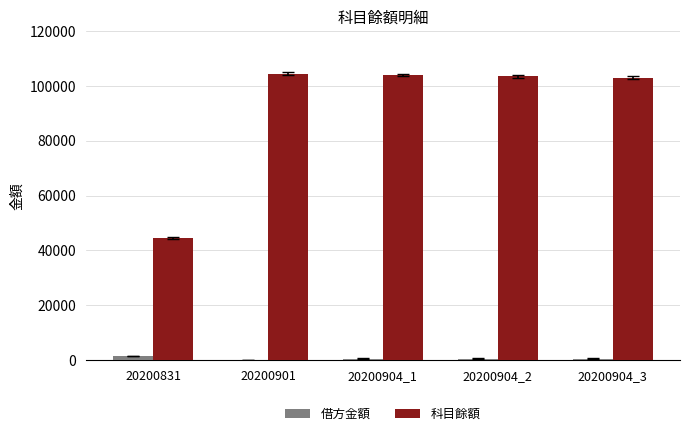

What is the sum of the 借方金額 values at 20200901 and 20200904_3?

500